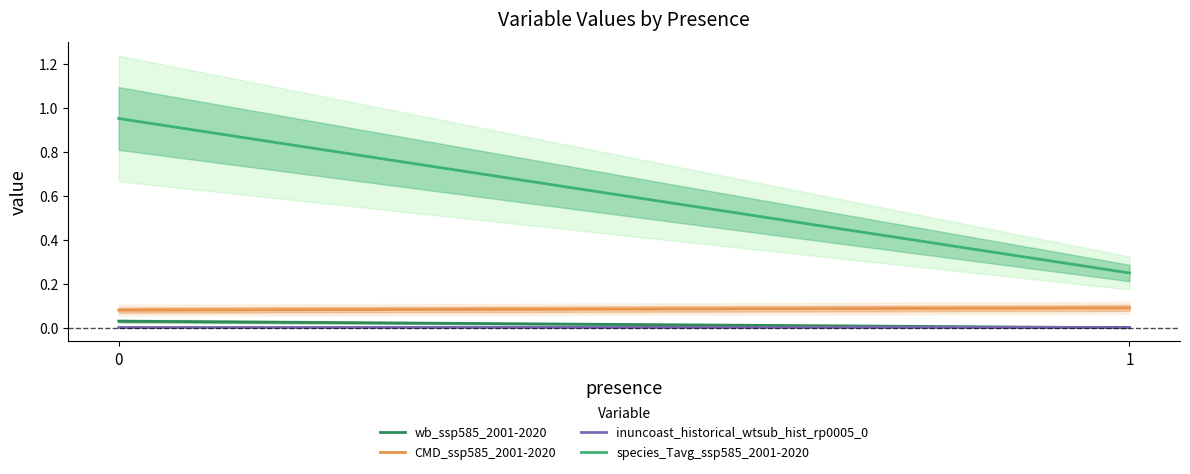

What is the value of the species_Tavg_ssp585_2001-2020 point at the 2nd from the left?

0.2